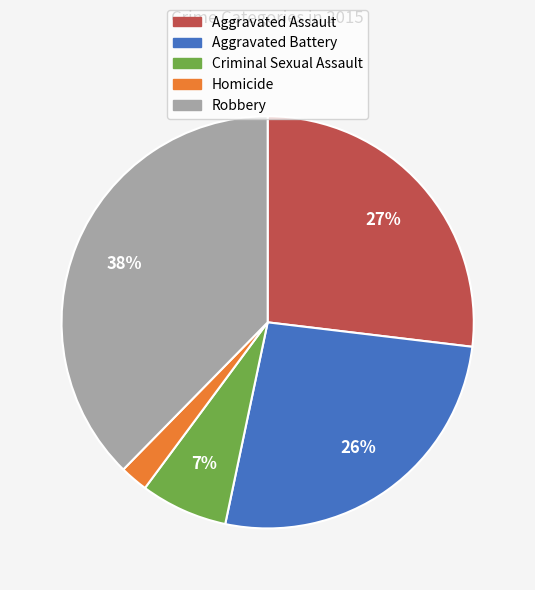

Does Robbery represent more than half of the total?

No